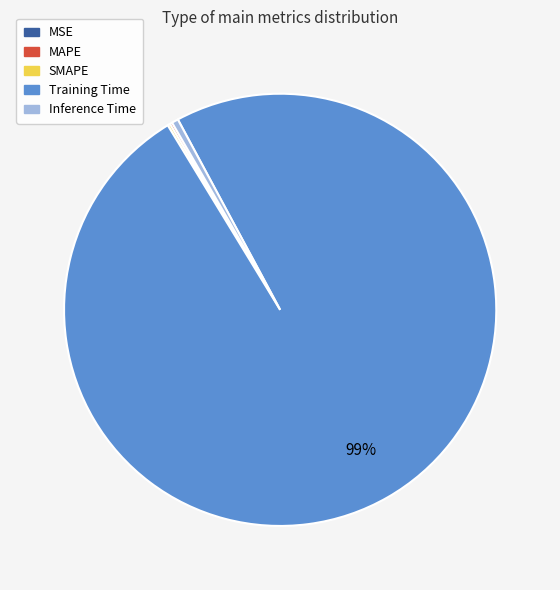

Which category accounts for the majority?

Training Time